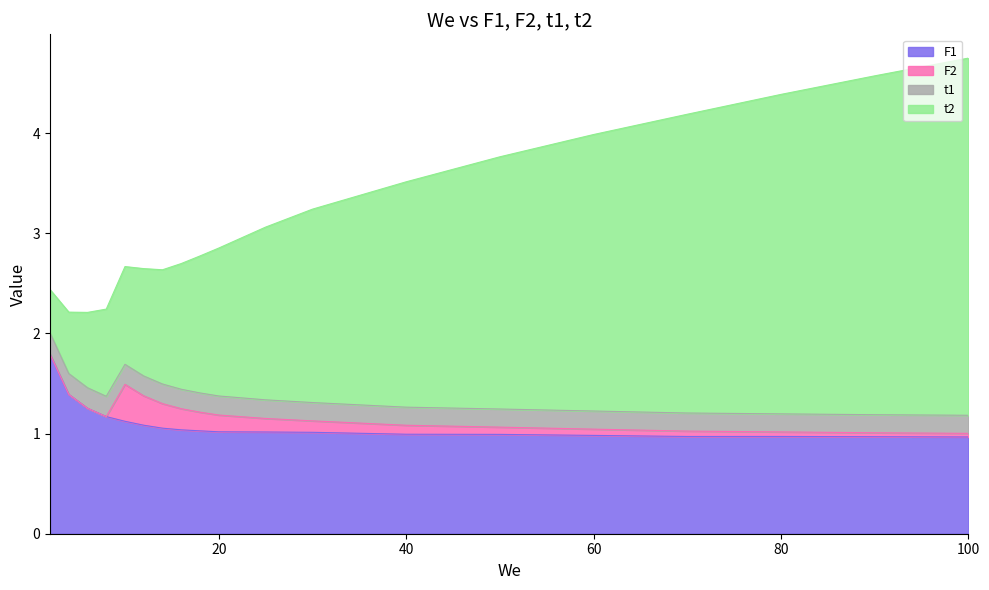

What are all the series names shown in the legend?

F1, F2, t1, t2